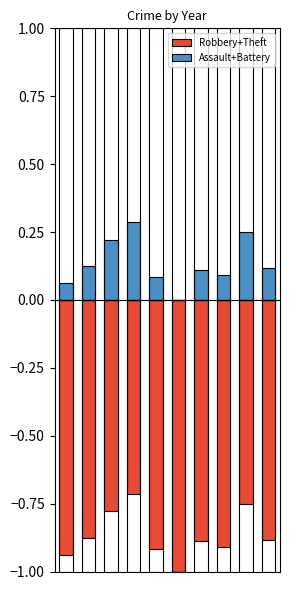

Read the Assault+Battery value at 0.

0.1